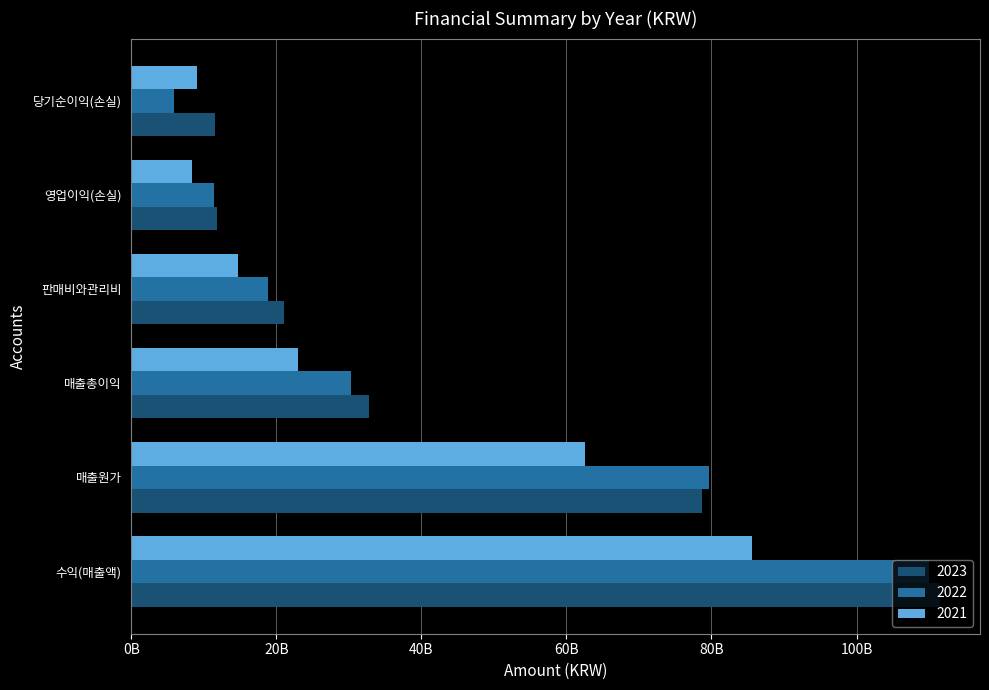

What is the sum of all 2022 values?

256005819956